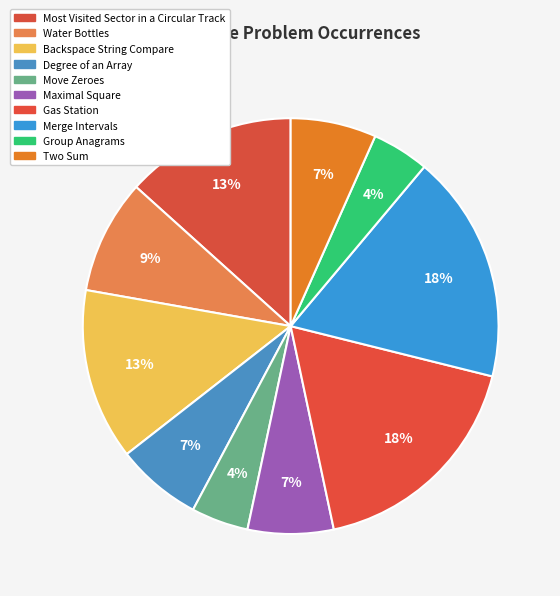

How much of the chart is everything except Move Zeroes?

95.6%